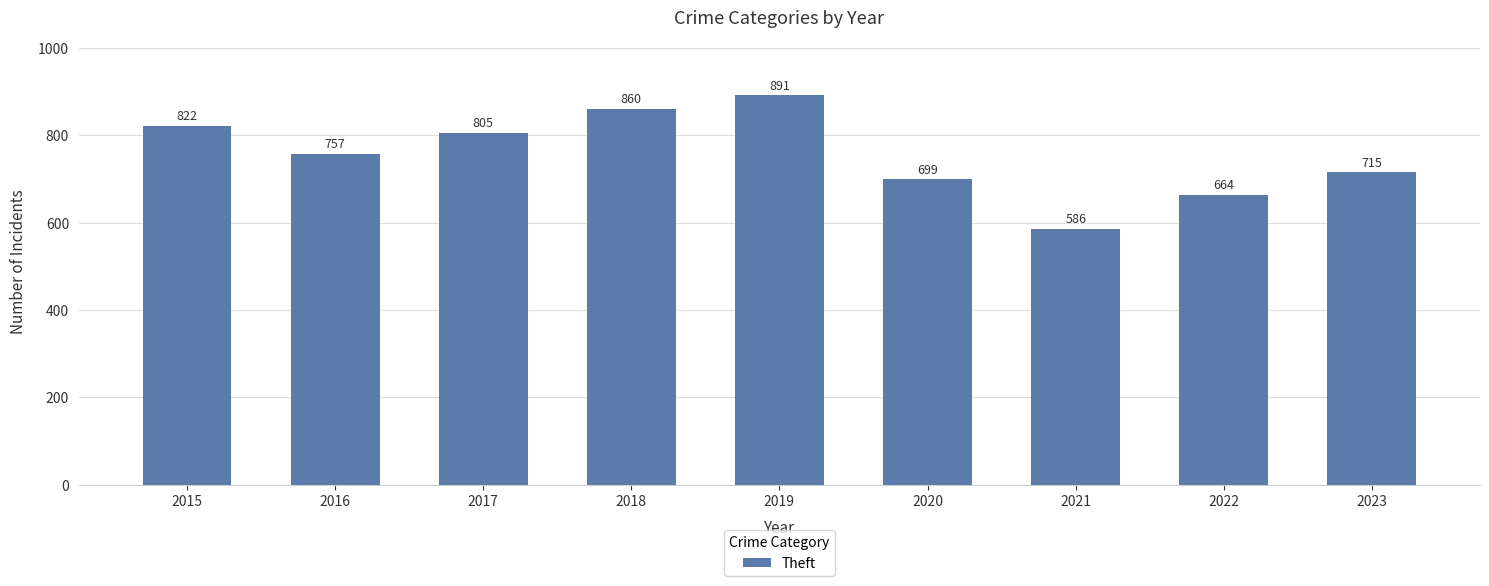

The chart shows a value of 287 at 2020. True or false?

False